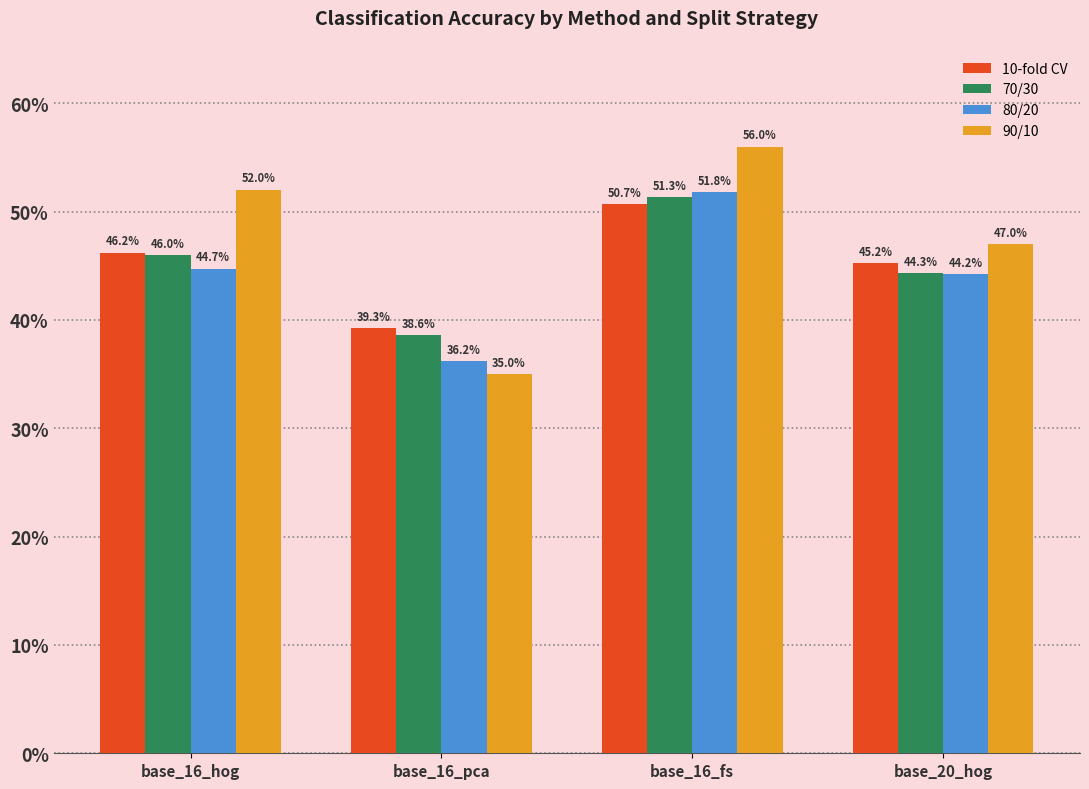

True or false: 10-fold CV has a value of 0.6 at base_20_hog.

False